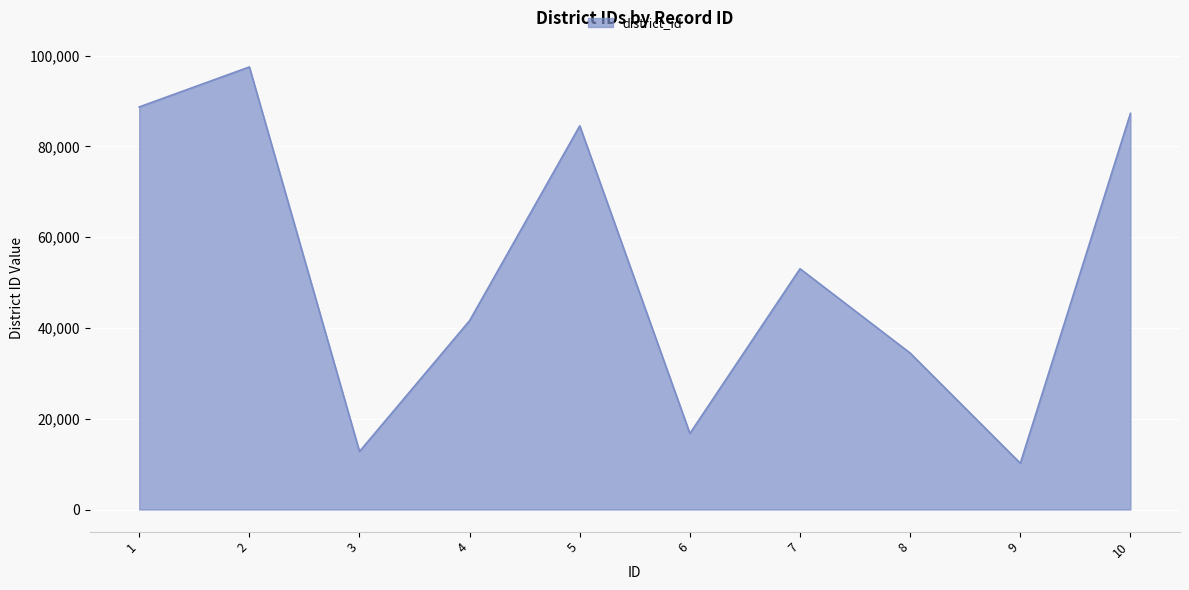

What is the difference between the values at 5 and 9?

74354